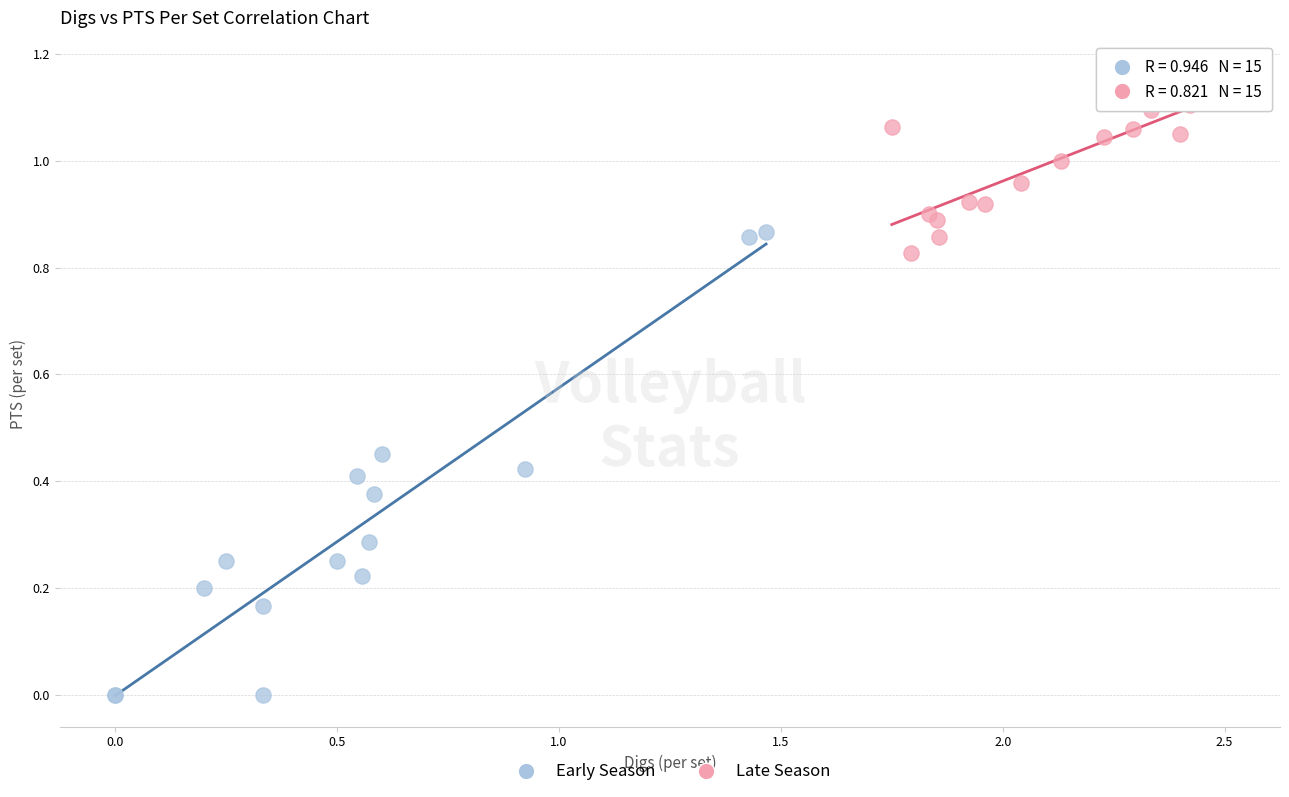

Which series reaches the maximum Y coordinate?

Late Season